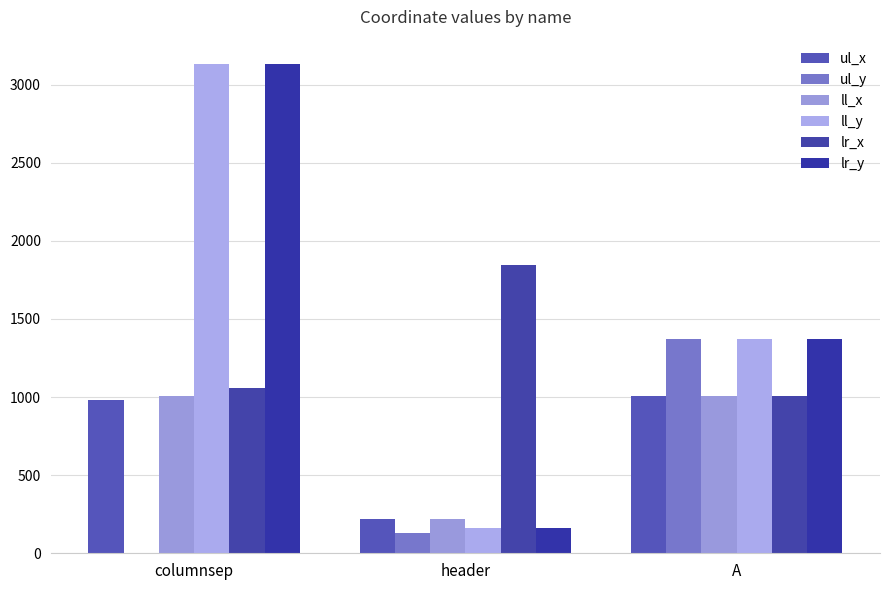

Between header and A, which is larger?

A